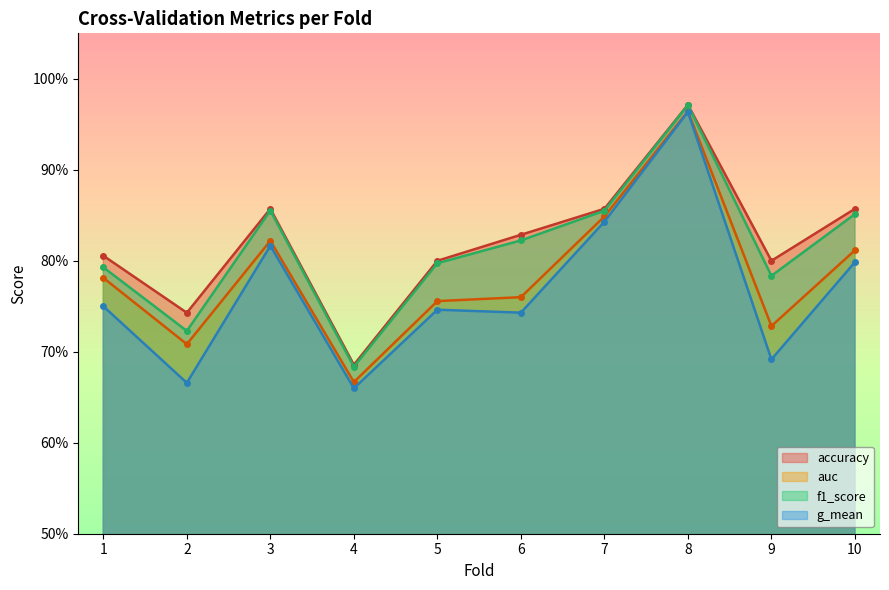

What is the difference between the highest and lowest values at 6?

0.1